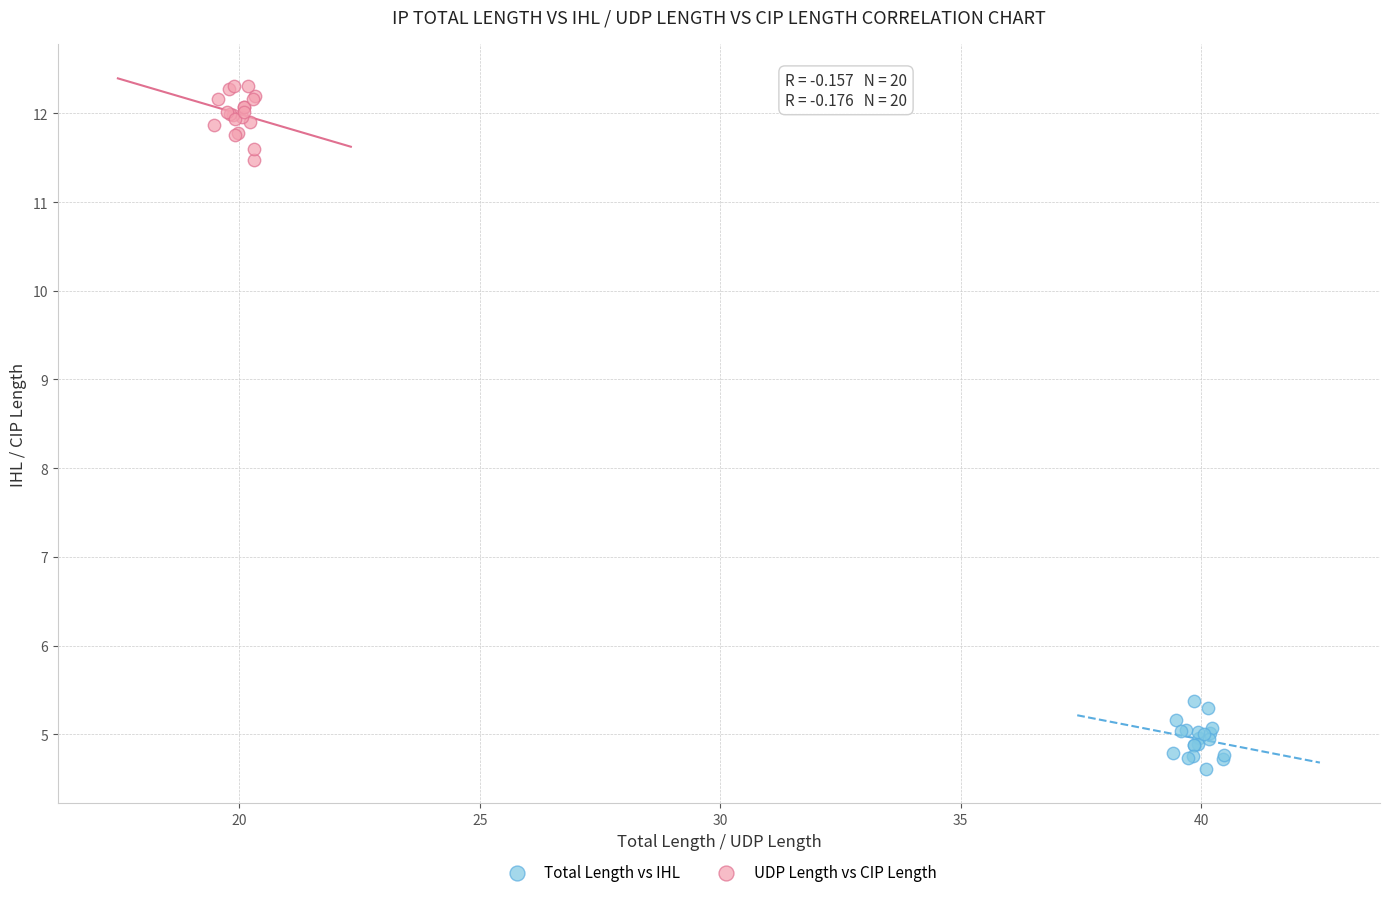

Which series contains the lowest Y value?

Total Length vs IHL